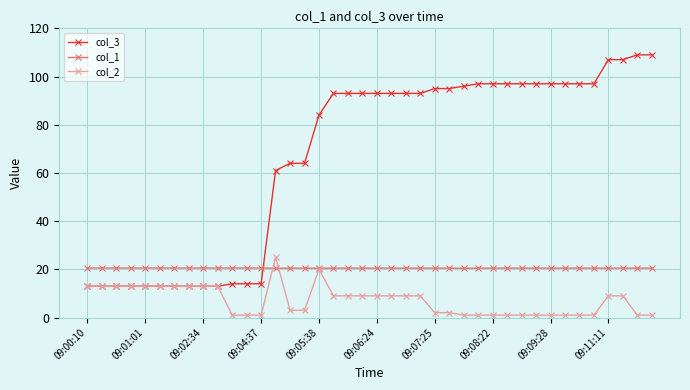

What is the maximum value for col_1?

20.6